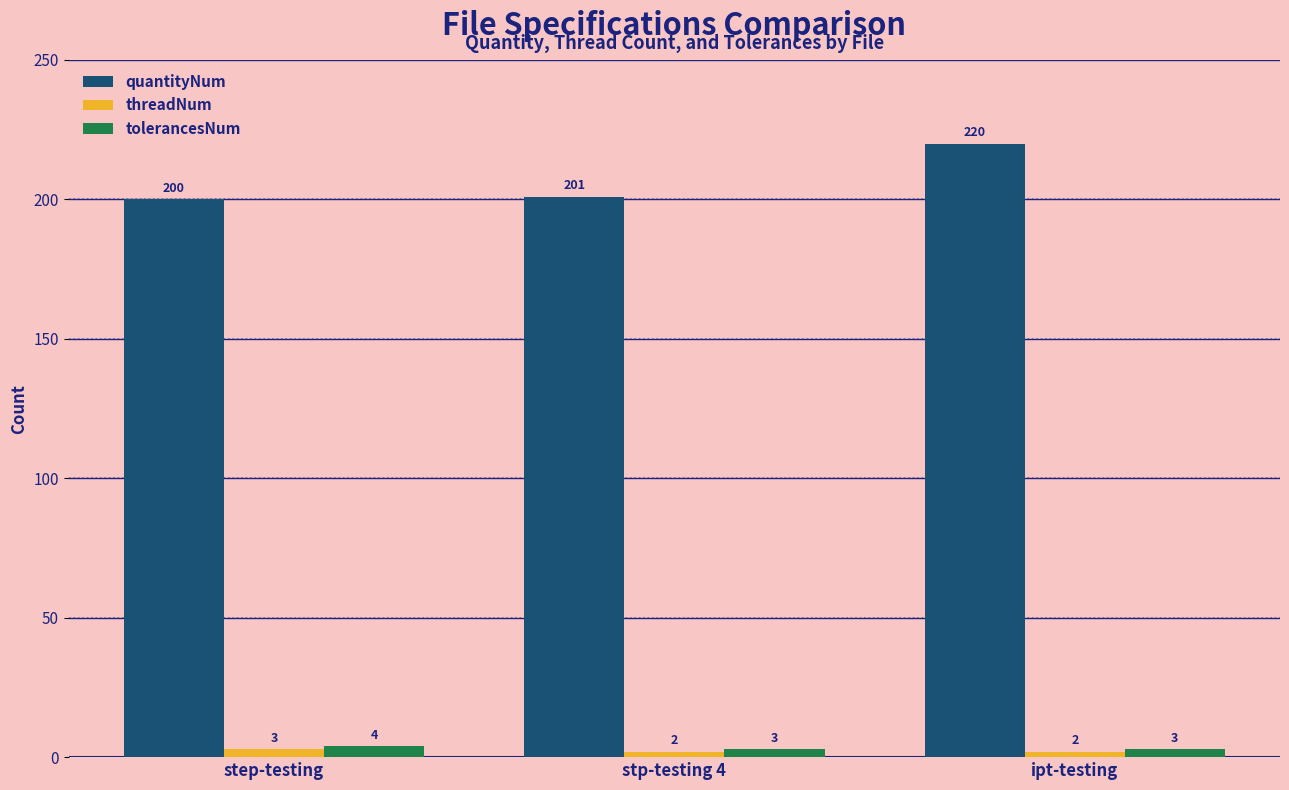

Reading left to right, transcribe all the data shown in this chart.

quantityNum: step-testing=200	stp-testing 4=201	ipt-testing=220
threadNum: step-testing=3	stp-testing 4=2	ipt-testing=2
tolerancesNum: step-testing=4	stp-testing 4=3	ipt-testing=3